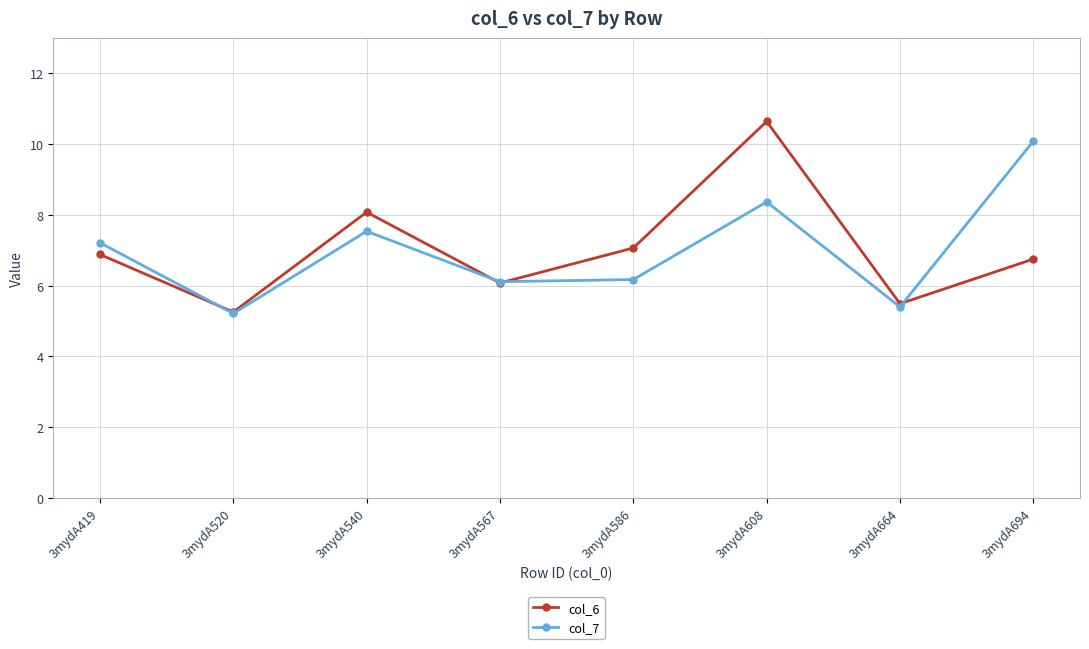

Reading left to right, what are all the values shown in this chart?

col_6: 3mydA419=6.9	3mydA520=5.3	3mydA540=8.1	3mydA567=6.1	3mydA586=7.1	3mydA608=10.6	3mydA664=5.5	3mydA694=6.8
col_7: 3mydA419=7.2	3mydA520=5.2	3mydA540=7.5	3mydA567=6.1	3mydA586=6.2	3mydA608=8.4	3mydA664=5.4	3mydA694=10.1